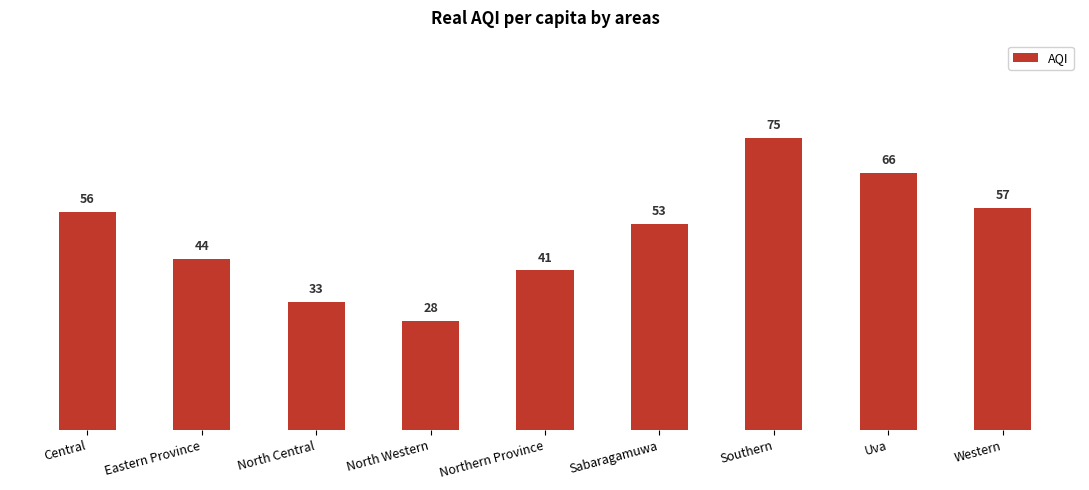

What position from the right is Uva?

2